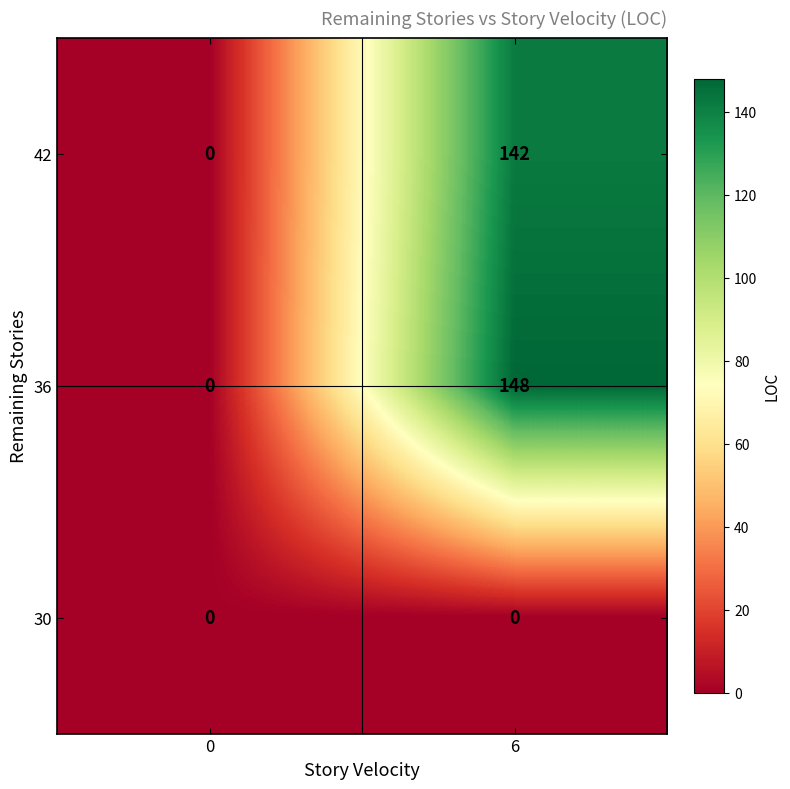

Rank the series by their maximum value, from lowest to highest.

30, 42, 36